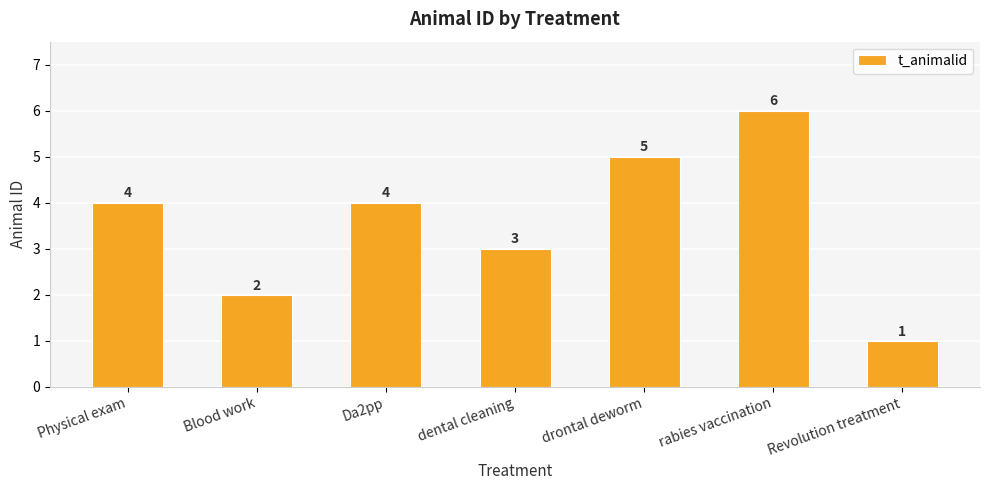

Between Revolution treatment and Physical exam, which is larger?

Physical exam